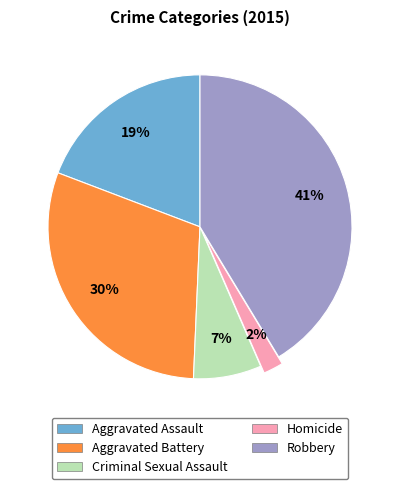

True or false: Robbery accounts for 33% of the total.

False